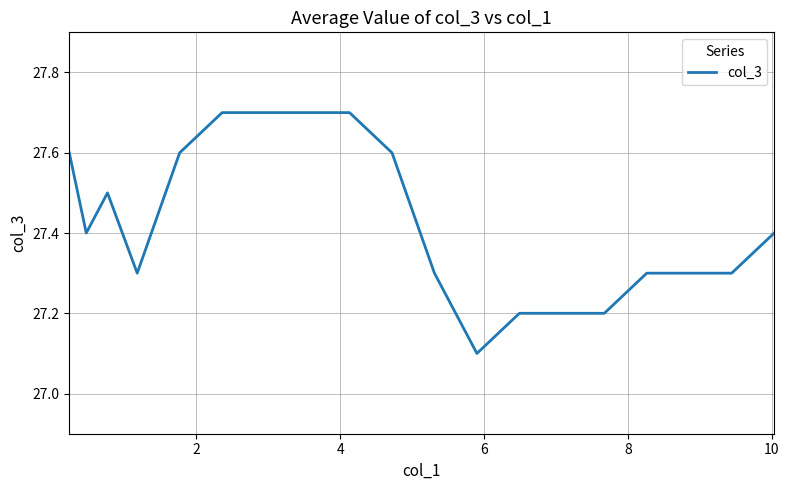

What is the difference between the maximum and minimum values?

0.6